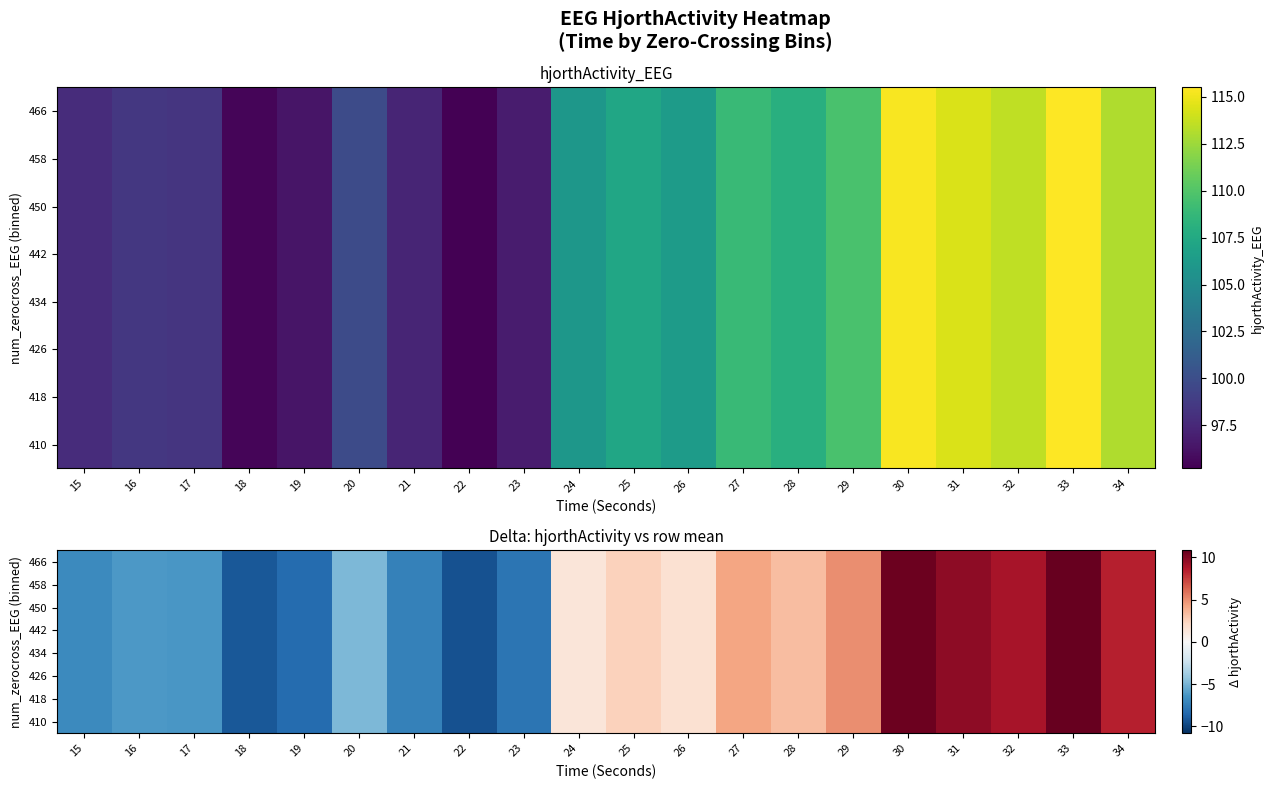

How many values in the 466 series are below 1?

9